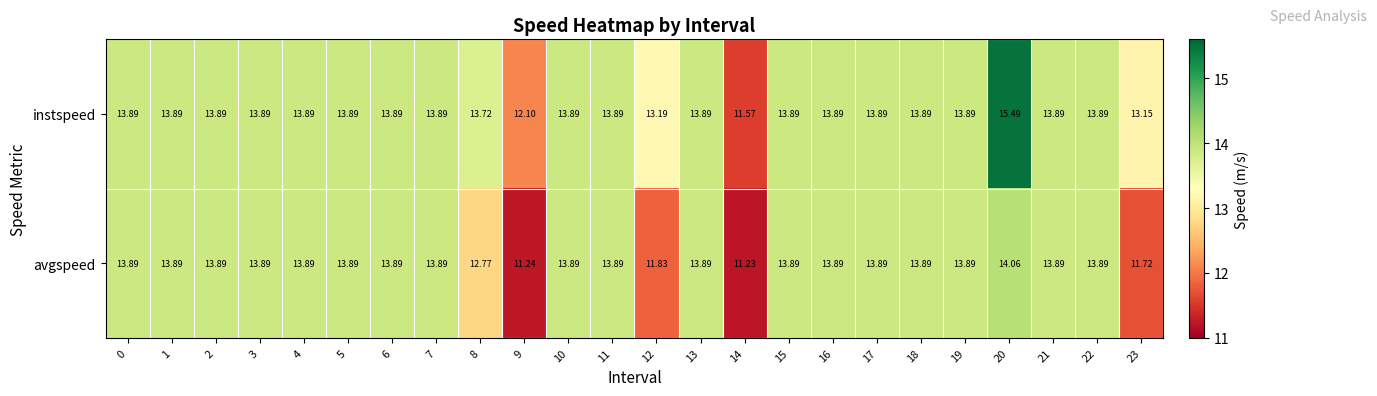

Between 7 and 20, which series saw the biggest shift?

instspeed